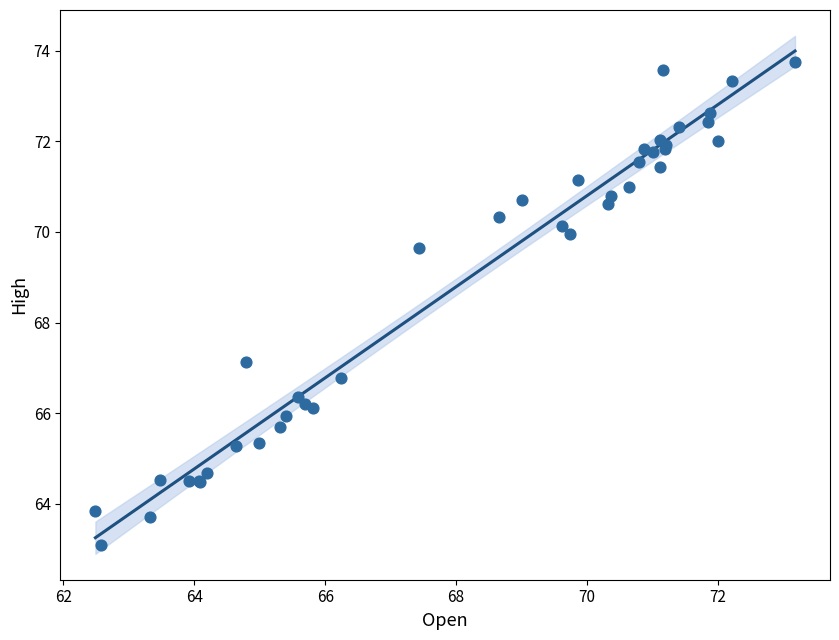

What Y value in the scatter plot is closest to 68?

67.1